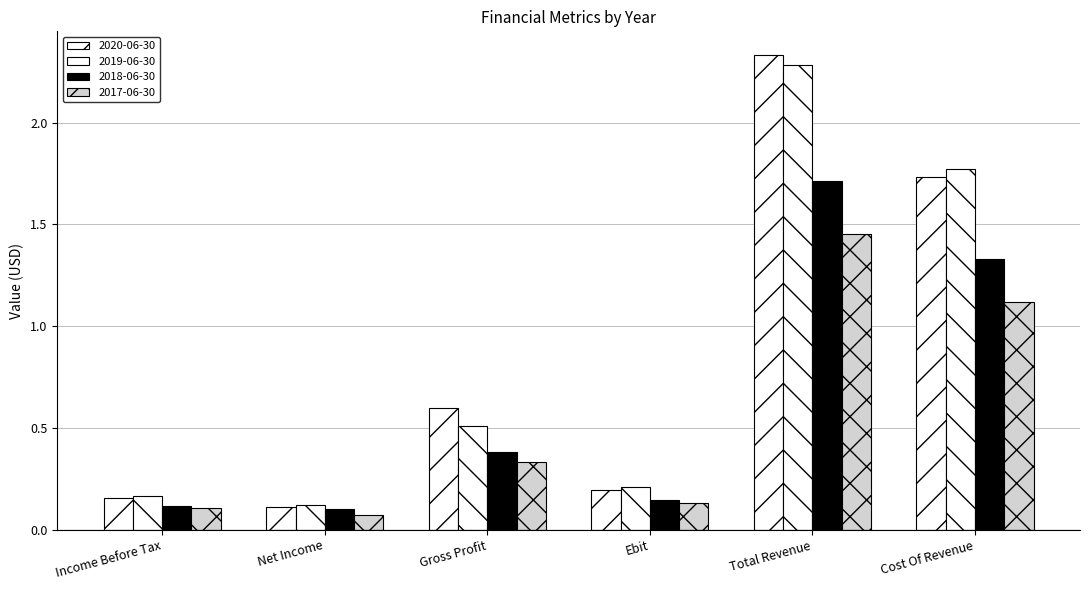

How many distinct data groups are displayed?

4